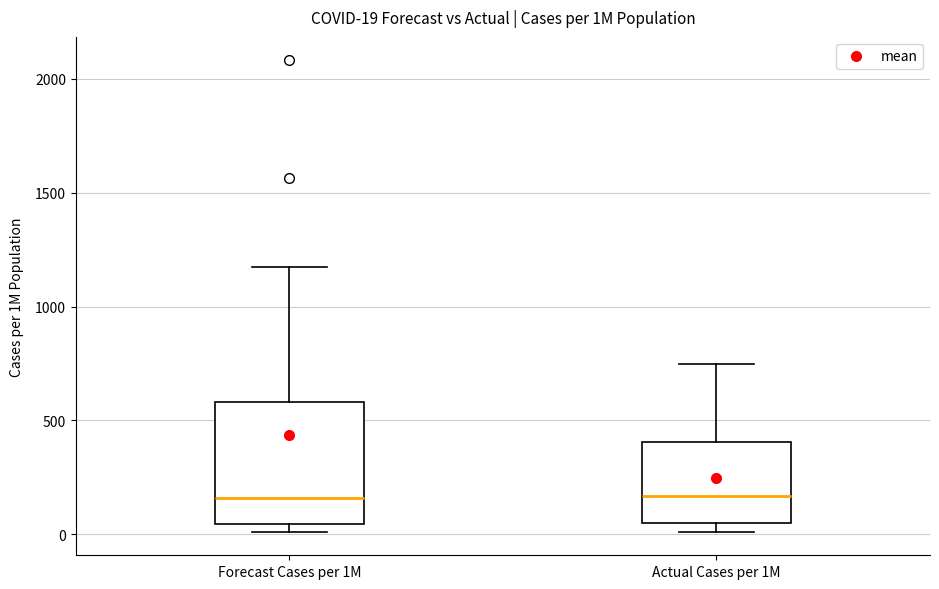

Which box is the tallest, from its lower edge to its upper edge?

Forecast Cases per 1M